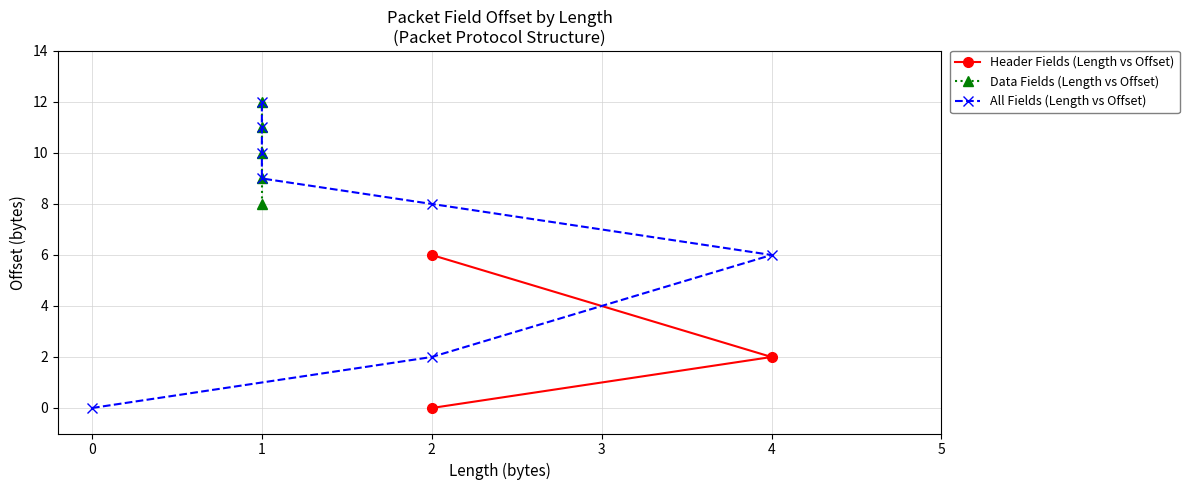

The value at 1 is 9. True or false?

True